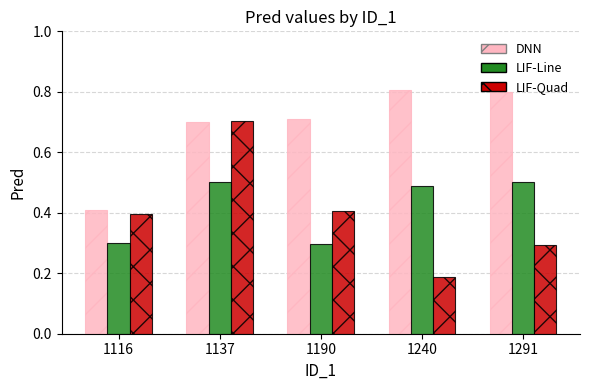

Which series has the largest total across all categories?

DNN